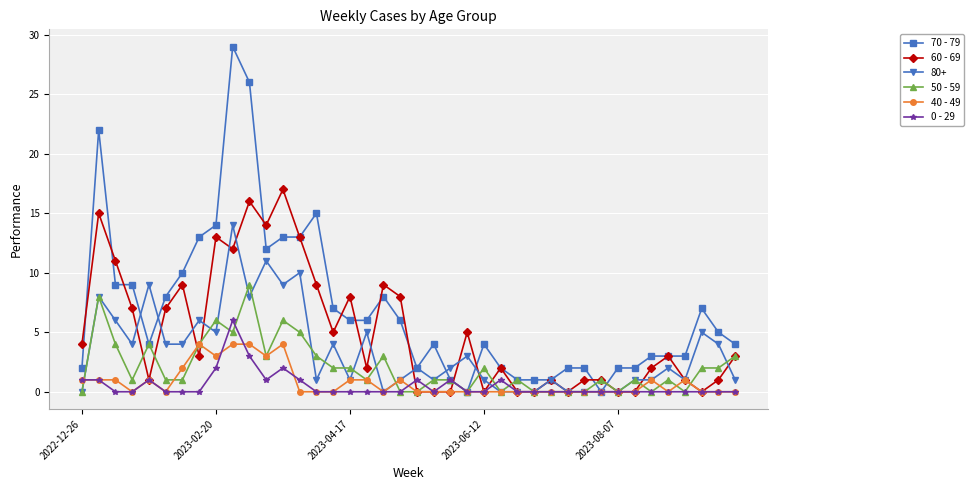

Which series has the largest range (max minus min)?

70 - 79